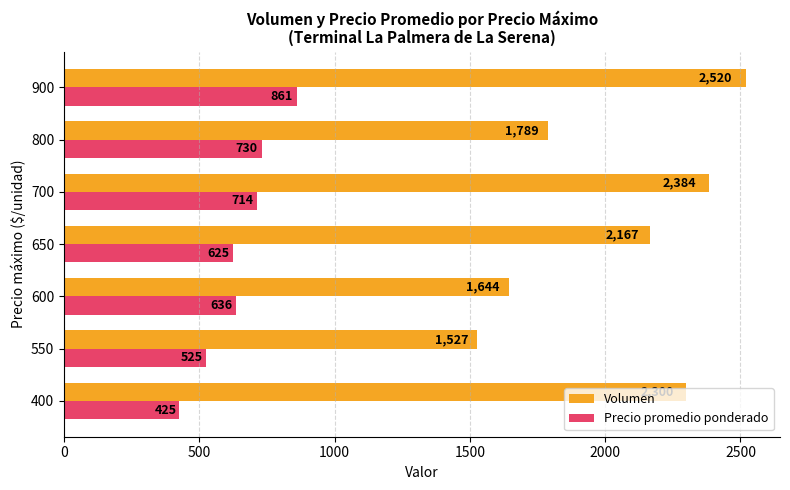

What is the smallest value displayed?

425